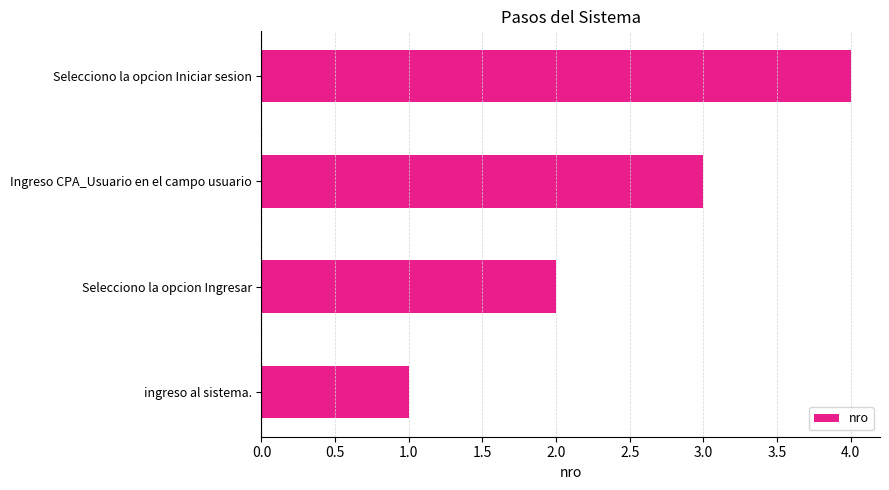

List the labels in order of value, smallest first.

ingreso al sistema., Selecciono la opcion Ingresar, Ingreso CPA_Usuario en el campo usuario, Selecciono la opcion Iniciar sesion